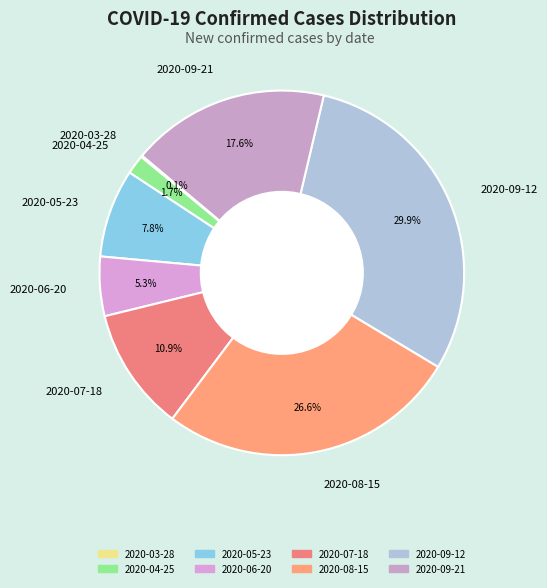

Approximately how many times larger is the value at 2020-09-21 compared to 2020-07-18?

1.6